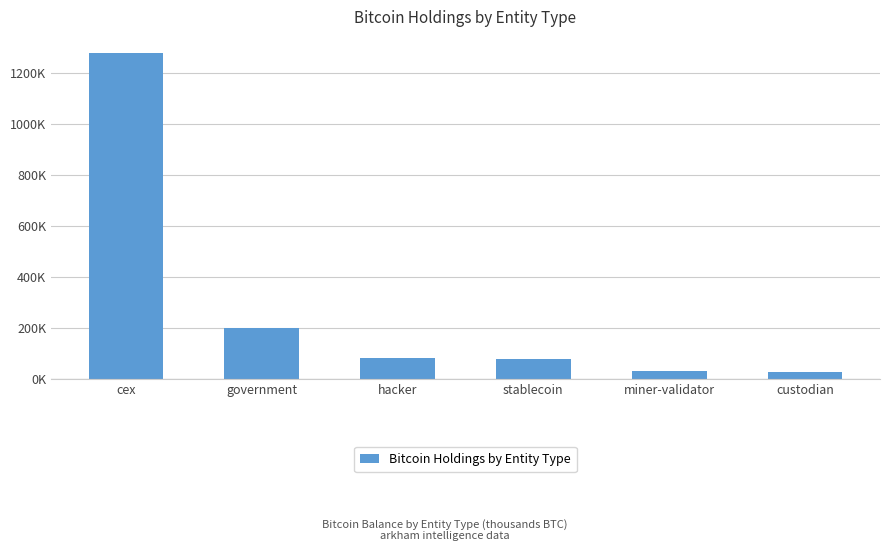

Does the chart contain any negative values?

No